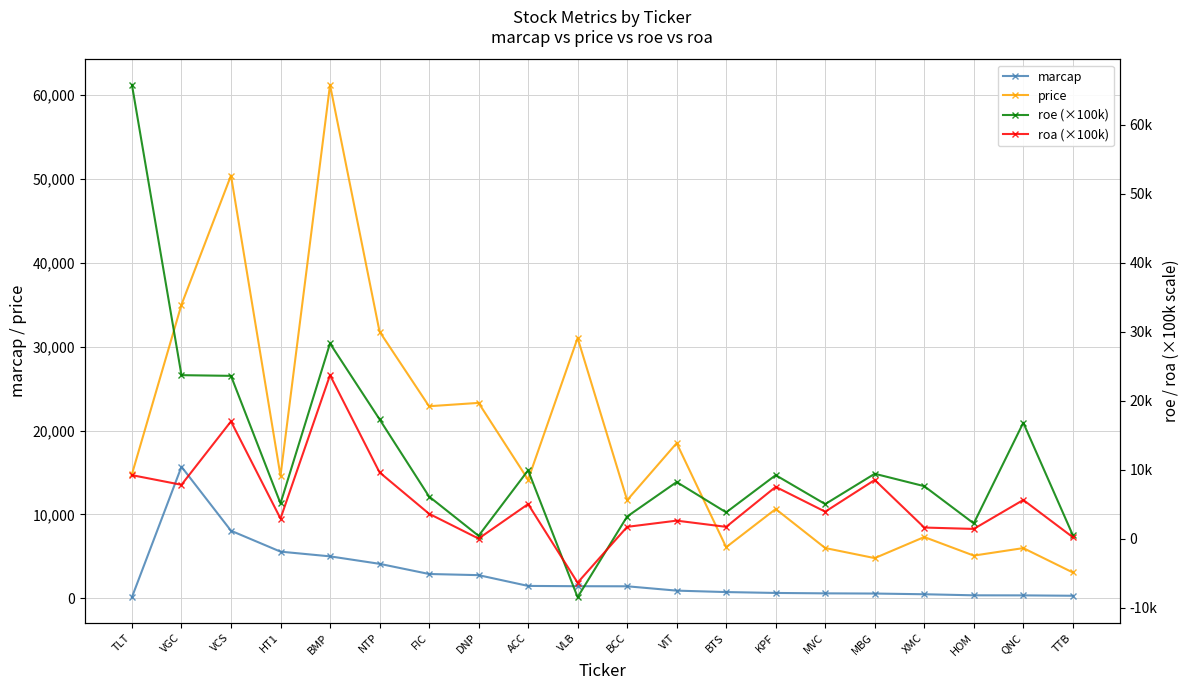

Is the value of price at TTB greater than the value of roa (×100k) at VLB?

Yes